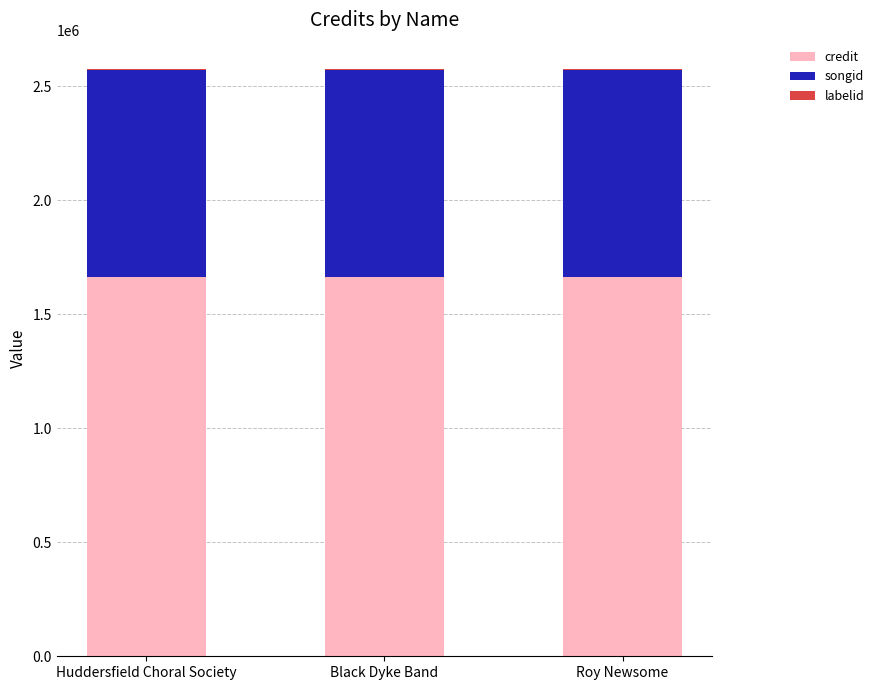

What is the maximum value for credit?

1663984